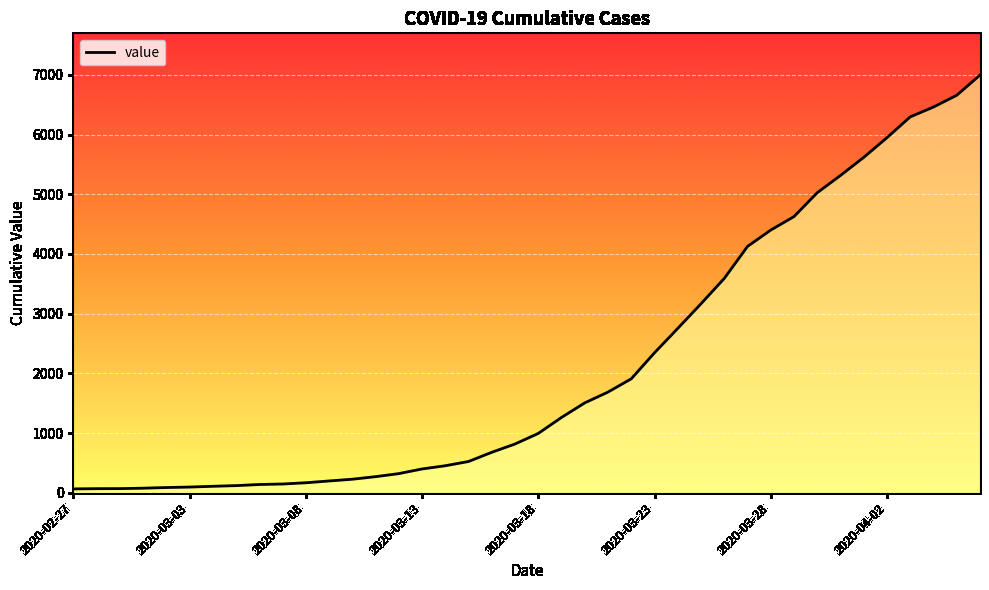

What is the difference between the maximum and minimum values?

6931